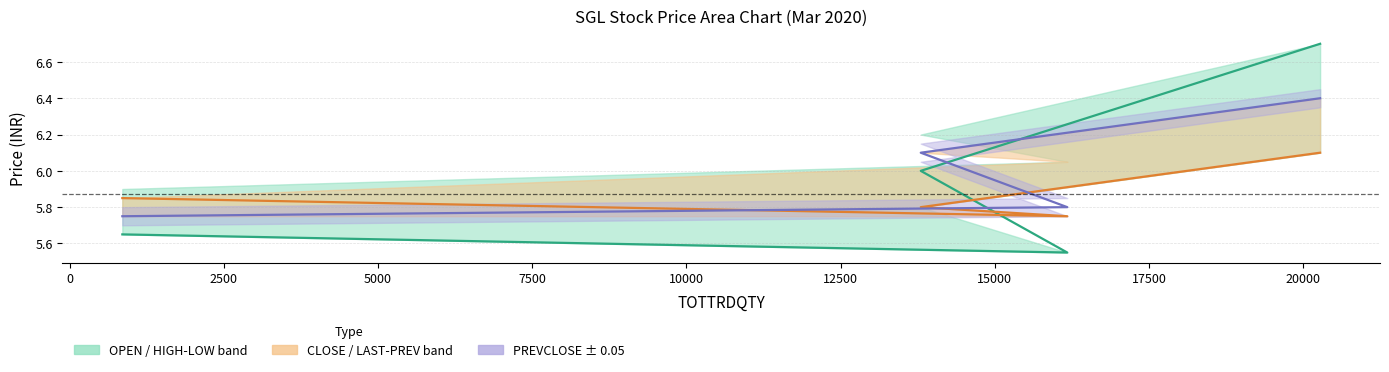

Is the value of CLOSE at 855 greater than the value of PREVCLOSE at 13800?

No